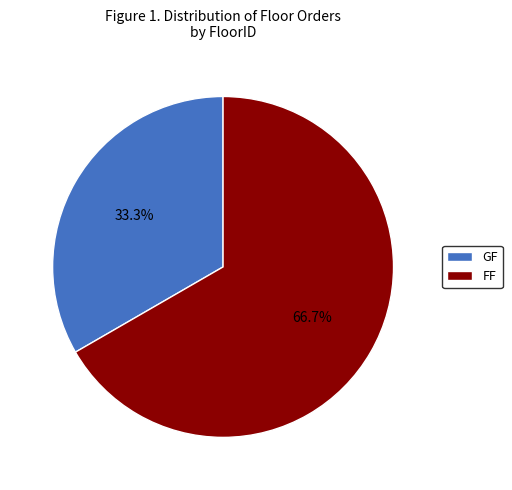

True or false: GF accounts for 33% of the total.

True